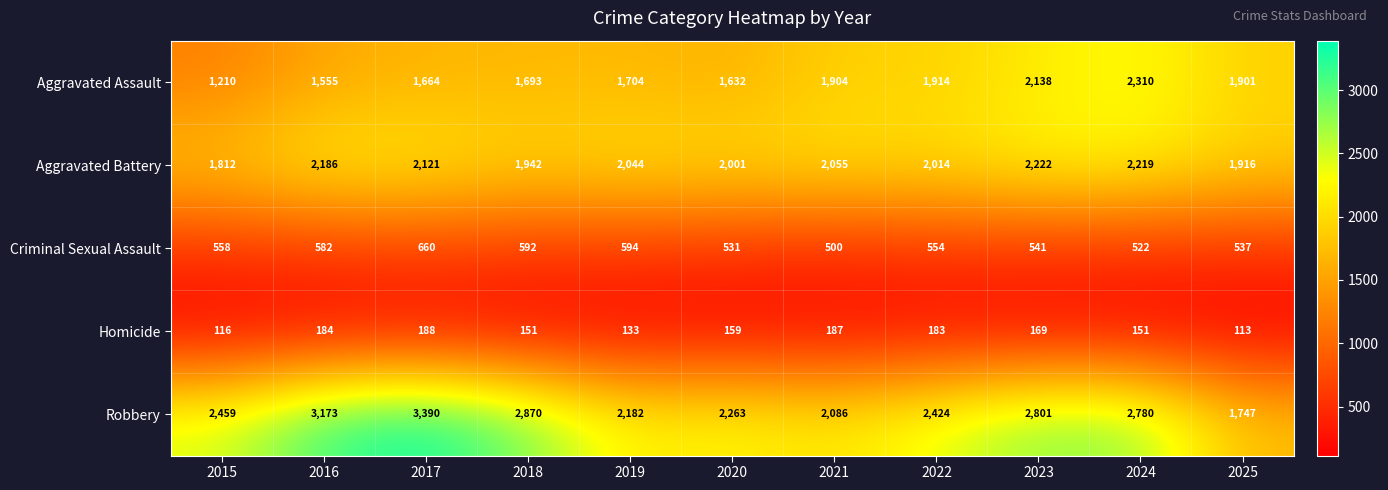

Is the value of Criminal Sexual Assault at 2022 greater than the value of Homicide at 2015?

Yes